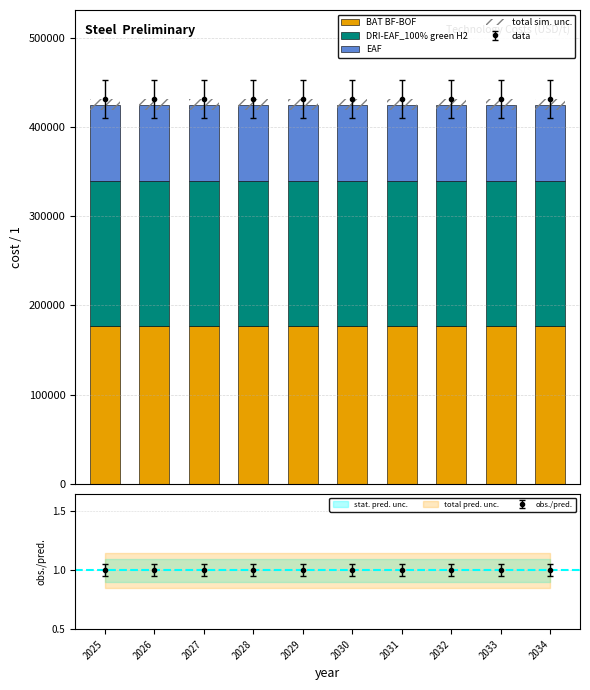

Between 2025 and 2033, which series saw the biggest shift?

BAT BF-BOF